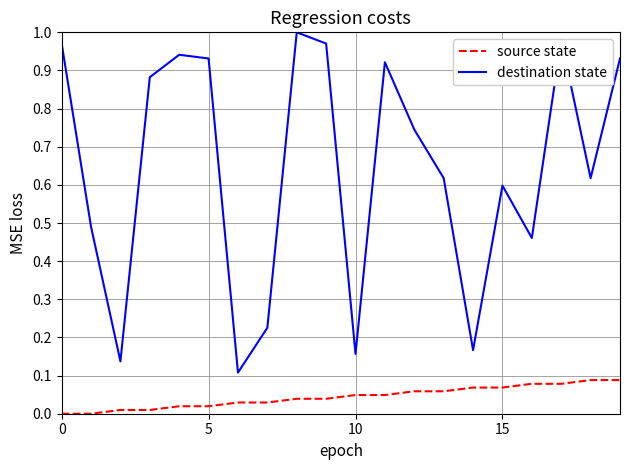

True or false: source state and destination state cross at least once.

False